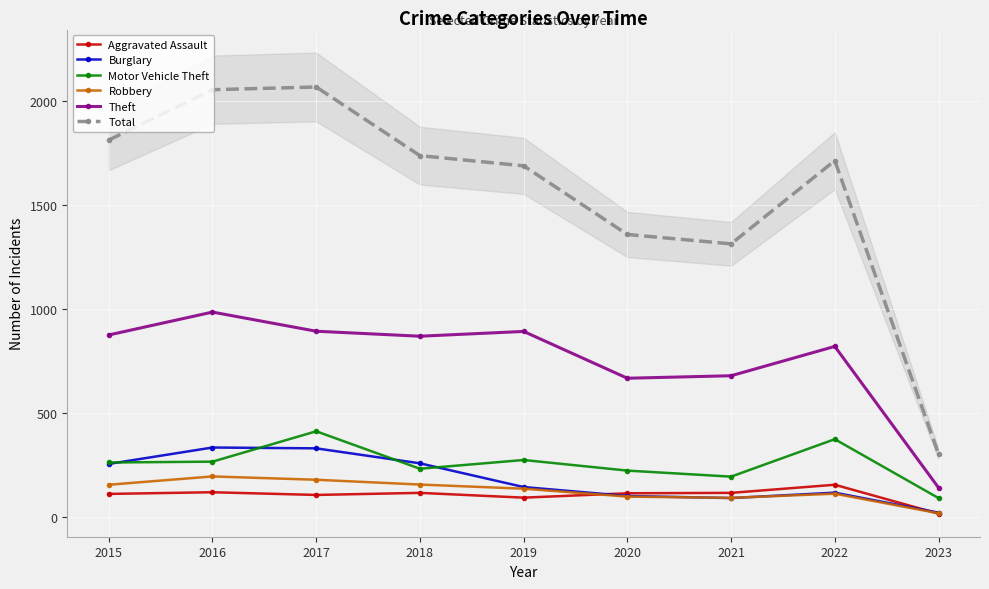

At which category does Aggravated Assault reach its first local valley?

2017